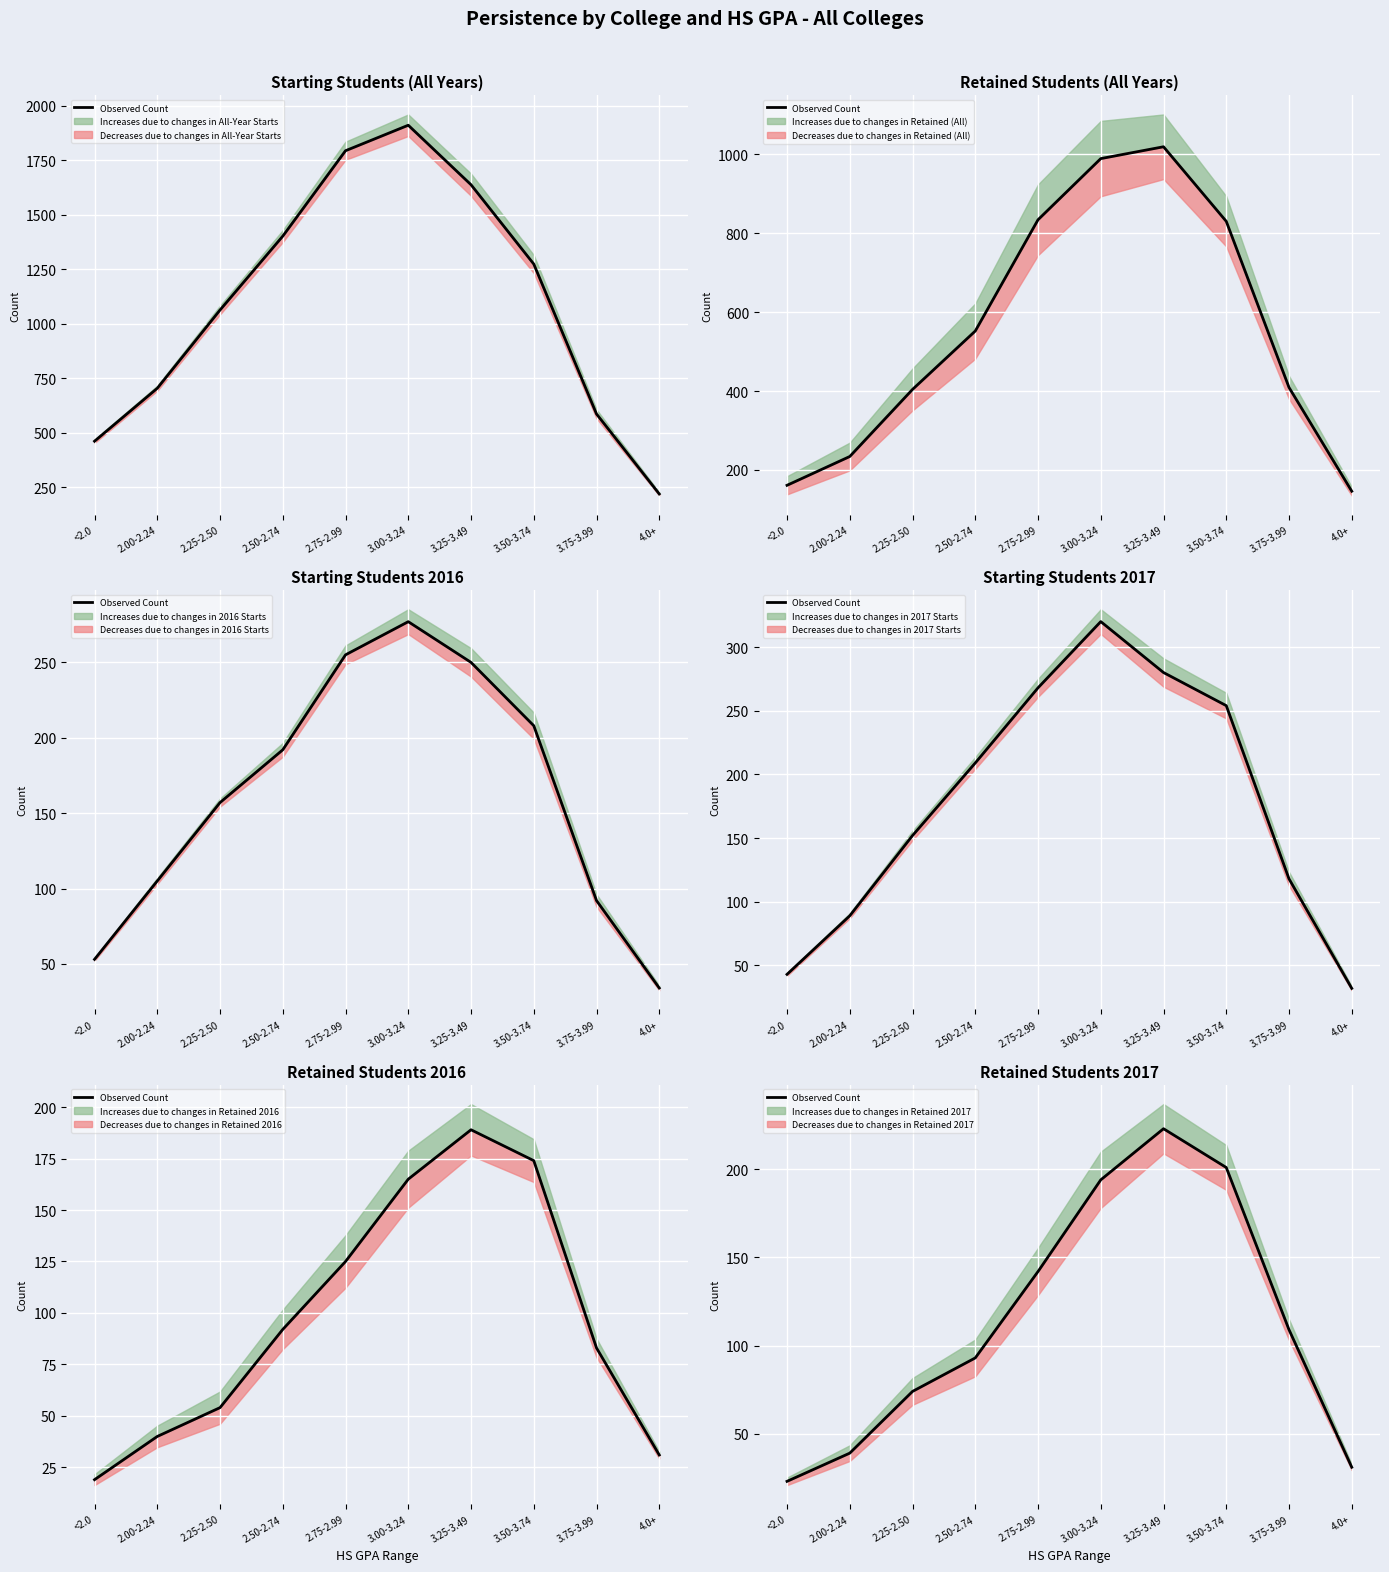

Reading left to right, transcribe all the data shown in this chart.

23	39	74	93	142	194	223	201	109	31